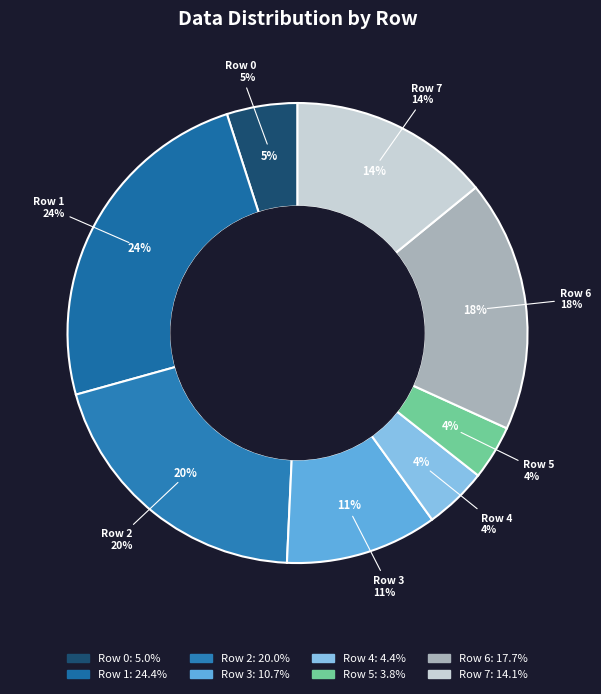

The Row 1 slice represents 24% of the pie. True or false?

True